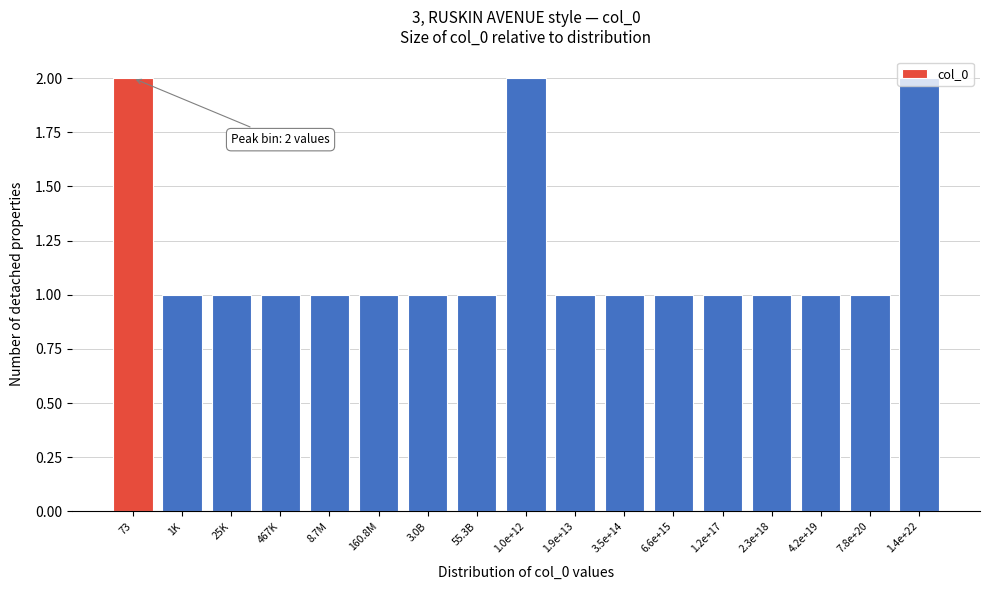

What is the value of the 3rd bar from the left?

1